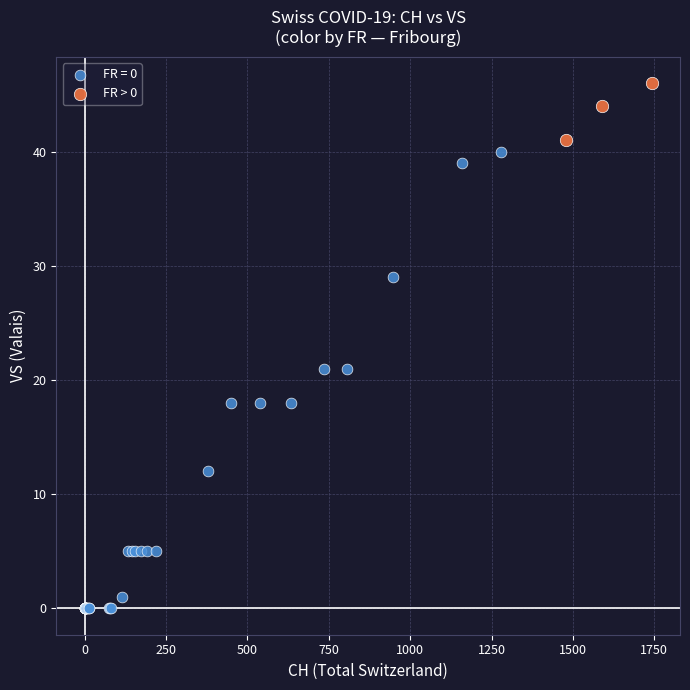

Which series reaches the minimum Y coordinate?

FR = 0